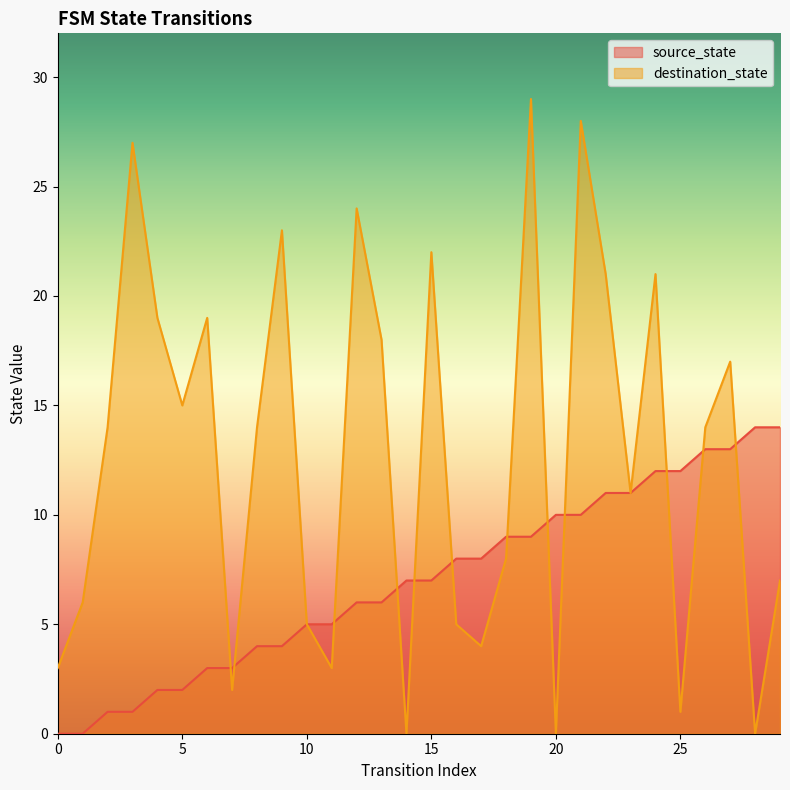

Which series changed the most between 0 and 14?

source_state